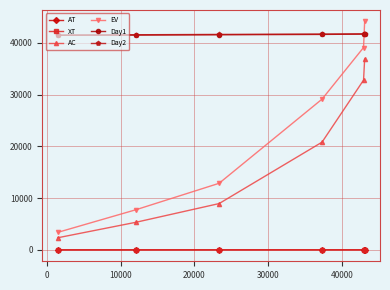

What is the difference between the second highest and second lowest values in the AT series?

5.6